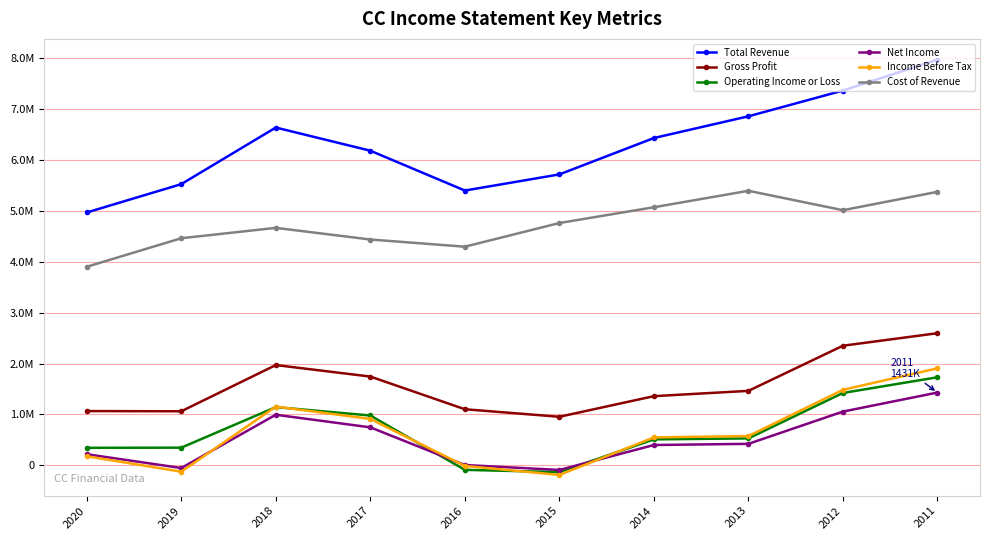

What are all the series names shown in the legend?

Total Revenue, Gross Profit, Operating Income or Loss, Net Income, Income Before Tax, Cost of Revenue